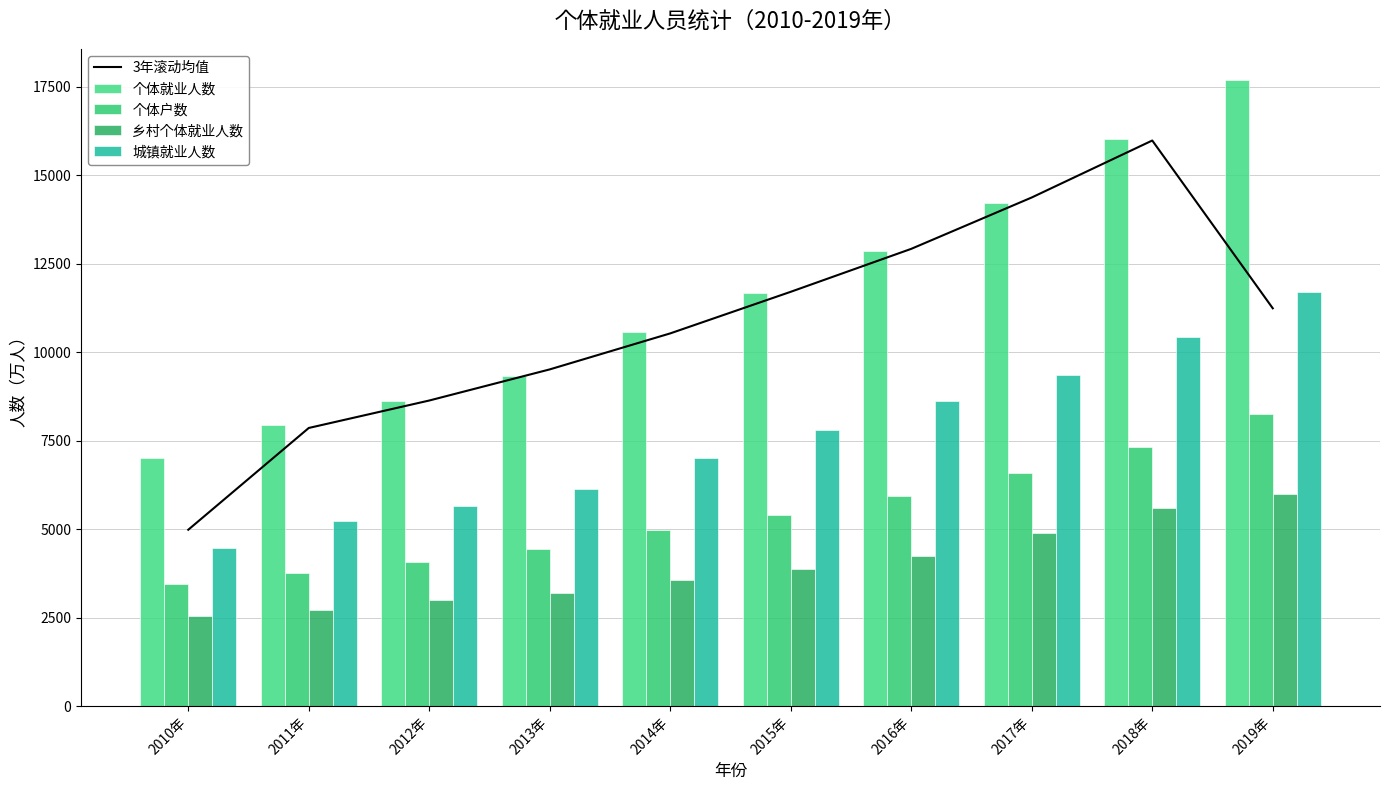

What is the sum of all 乡村个体就业人数 values?

39603.7